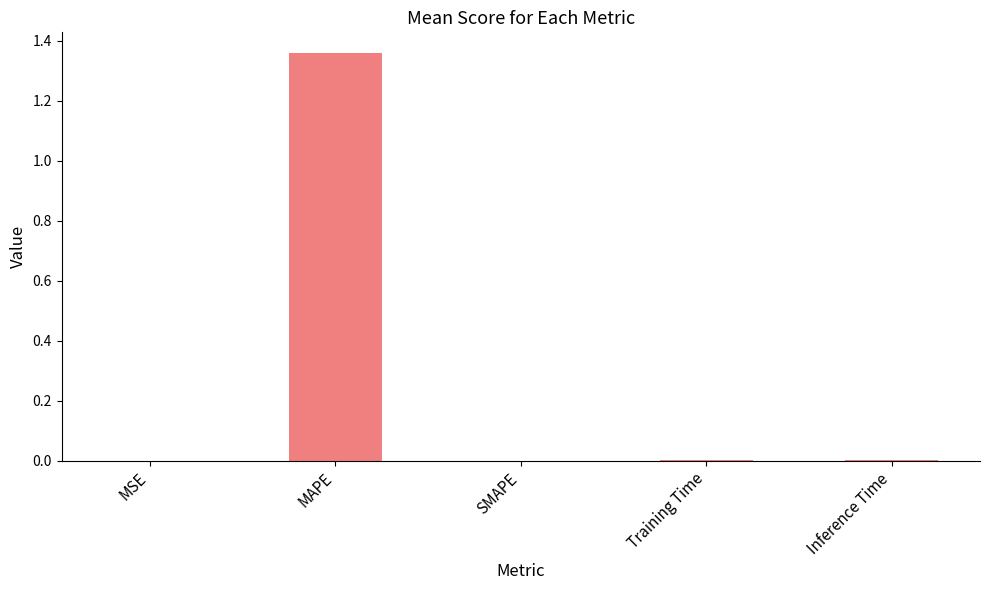

The chart shows a value of 0.0 at Inference Time. True or false?

True